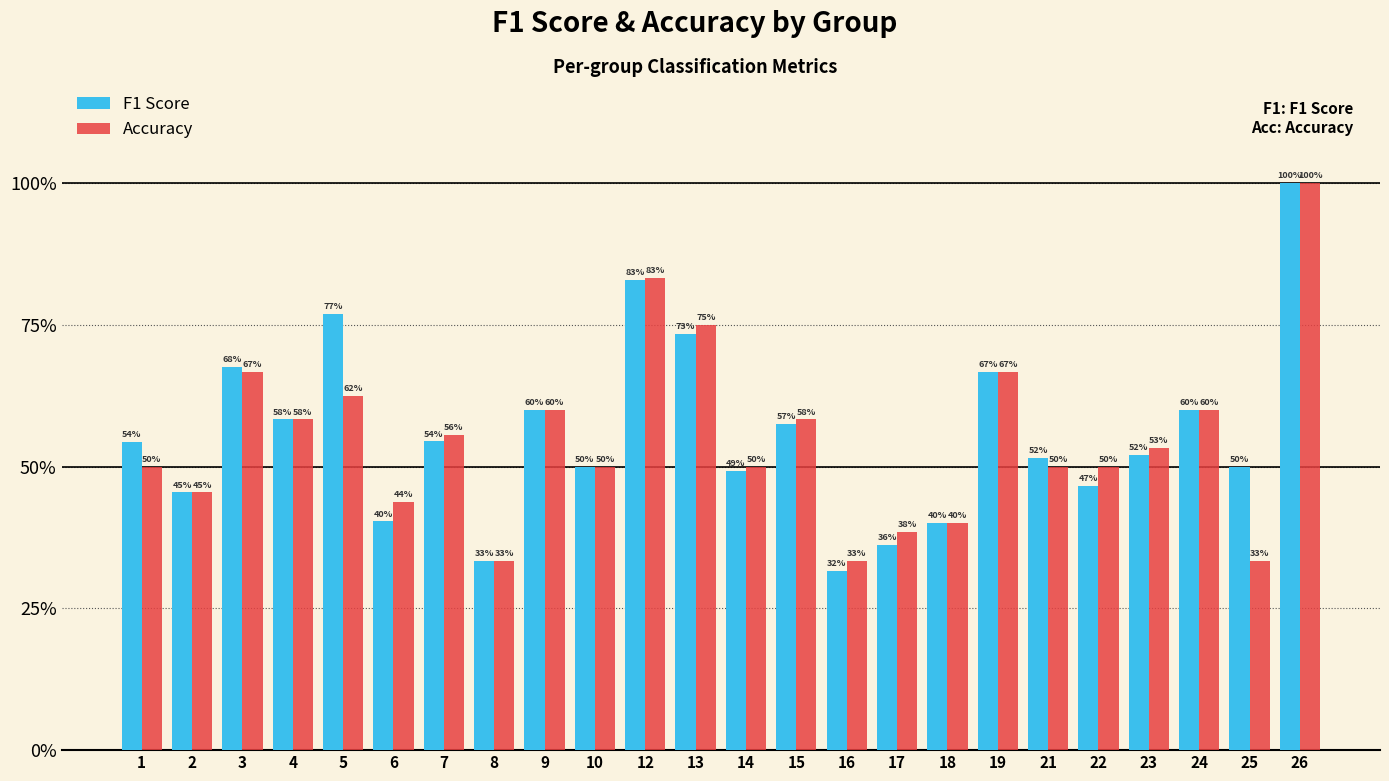

Rank the series by their maximum value, from lowest to highest.

F1 Score, Accuracy